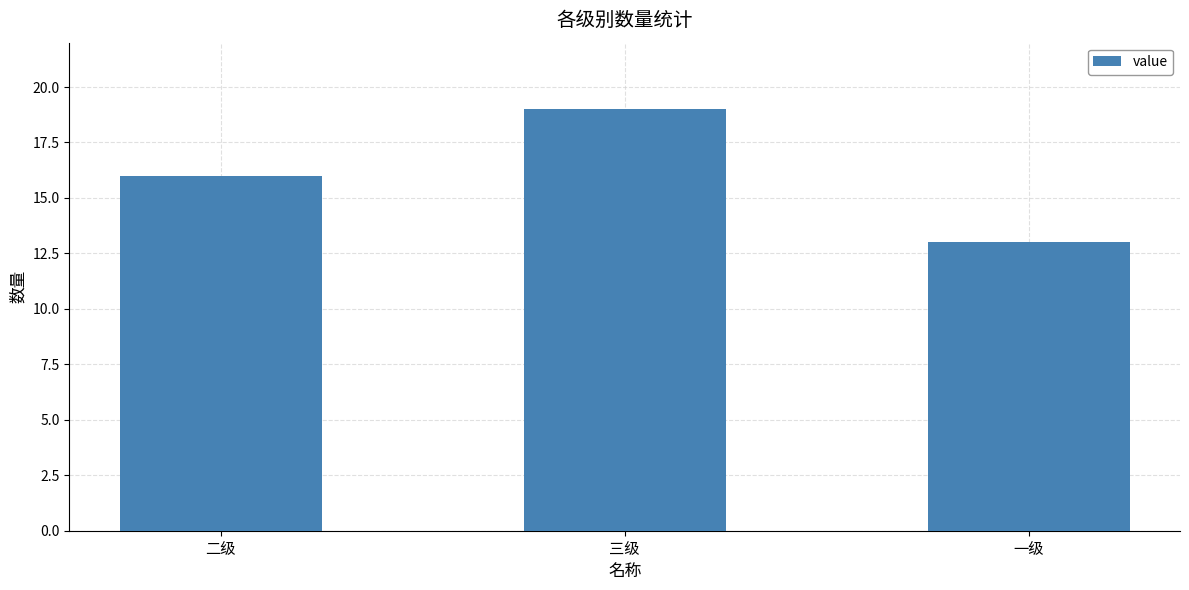

What is the label of the 2nd bar from the left?

三级